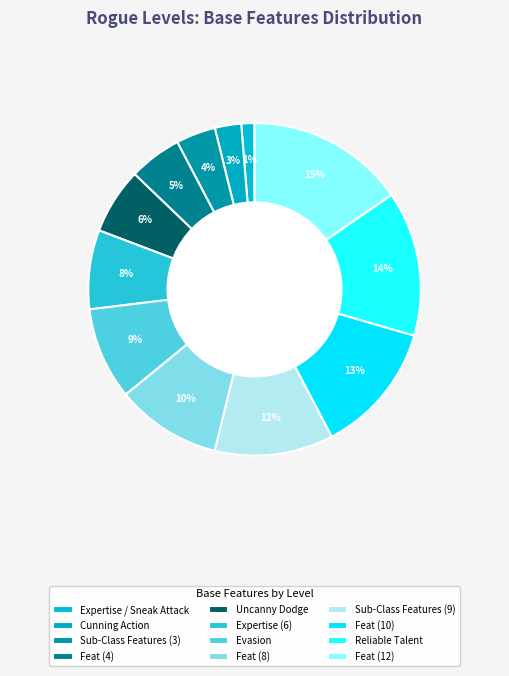

How many slices are in this pie chart?

12